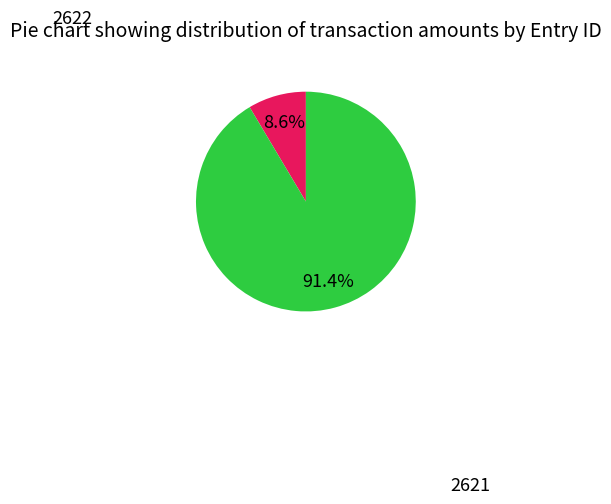

Is there any slice that represents more than half of the pie?

Yes